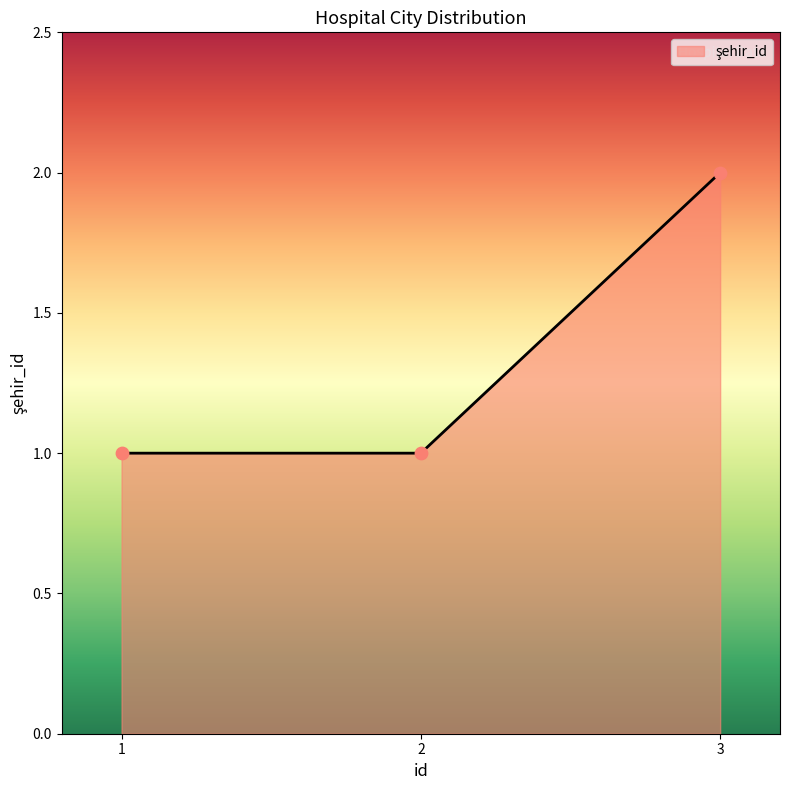

Which has a higher value, 1 or 3?

3